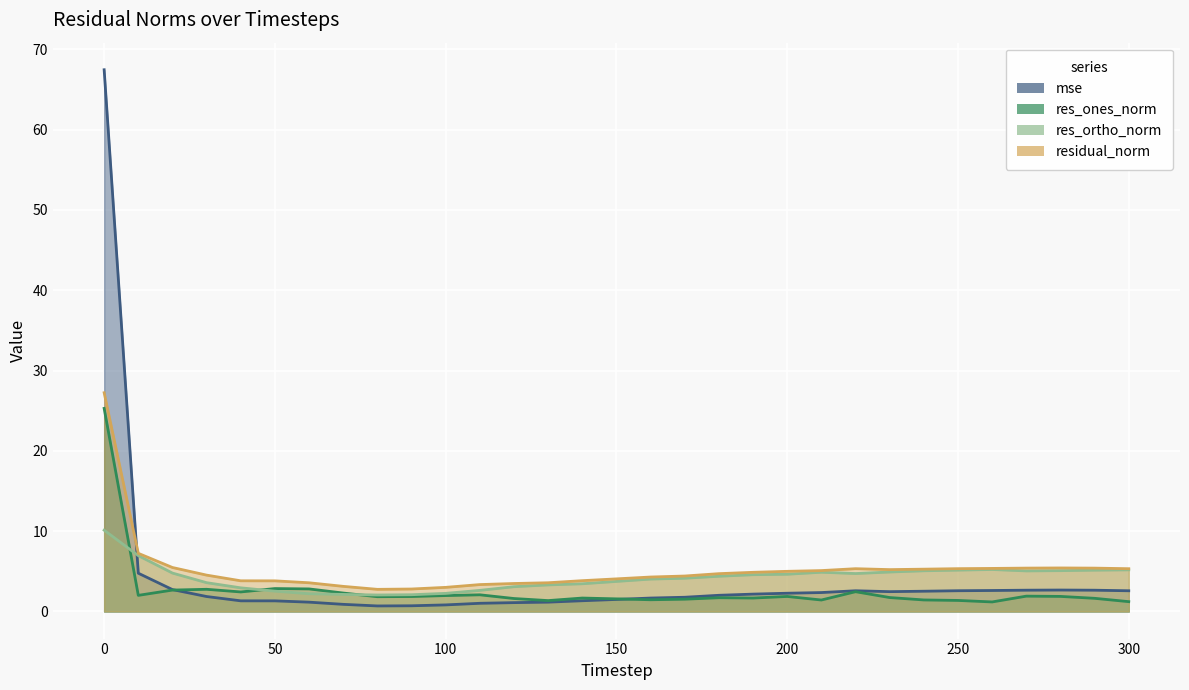

At which category does res_ortho_norm reach its first local valley?

80